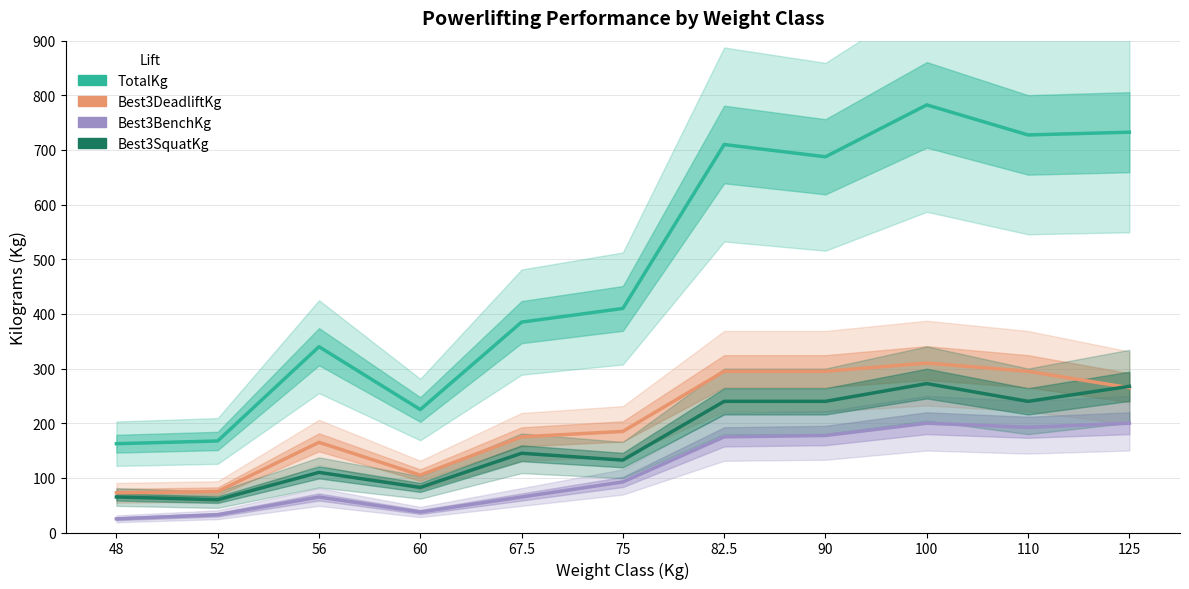

List the labels in order of TotalKg value, largest first.

100, 125, 110, 82.5, 90, 75, 67.5, 56, 60, 52, 48